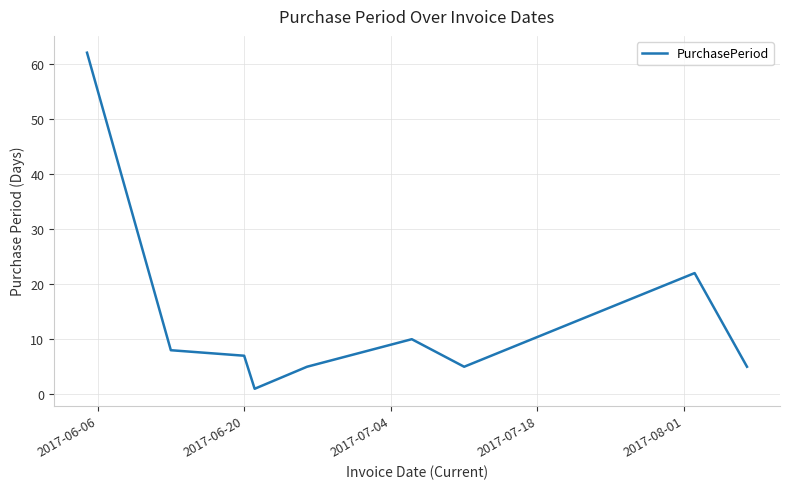

How many distinct data groups are displayed?

1